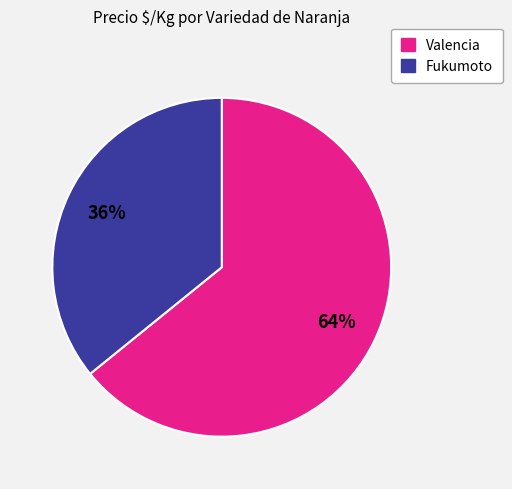

Is there a majority slice in this chart?

Yes